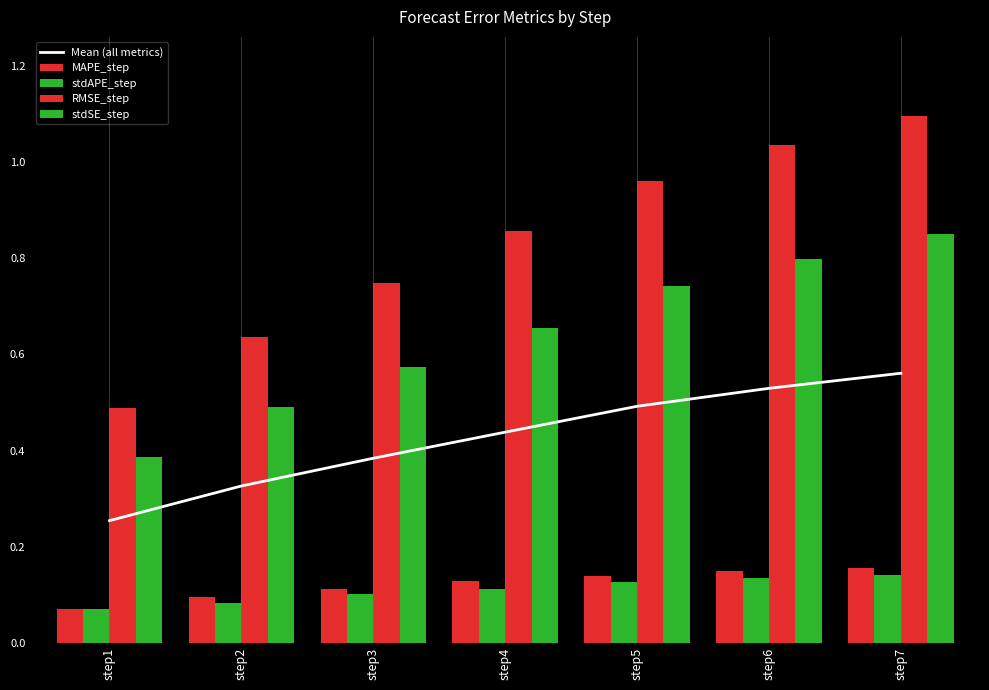

Reading left to right, what are all the values shown in this chart?

Mean (all metrics): 0.3	0.3	0.4	0.4	0.5	0.5	0.6
MAPE_step: 0.1	0.1	0.1	0.1	0.1	0.1	0.2
stdAPE_step: 0.1	0.1	0.1	0.1	0.1	0.1	0.1
RMSE_step: 0.5	0.6	0.7	0.9	1.0	1.0	1.1
stdSE_step: 0.4	0.5	0.6	0.7	0.7	0.8	0.9